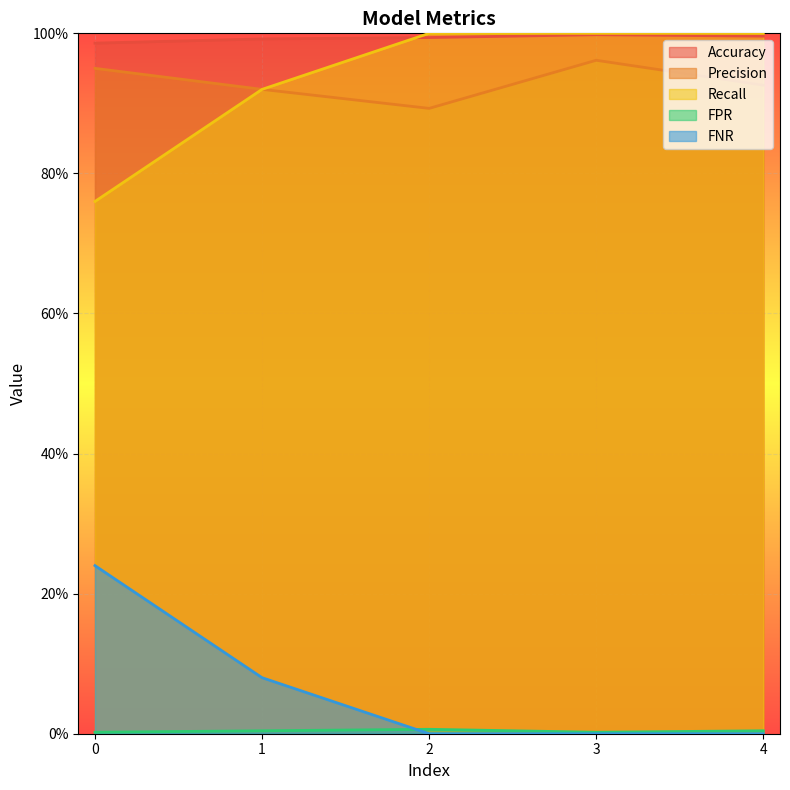

Is the value of Precision at 4.0 greater than the value of Recall at 4.0?

No